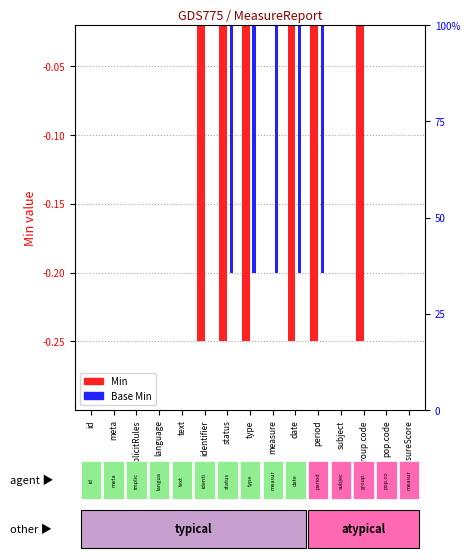

What position from the left is subject?

12